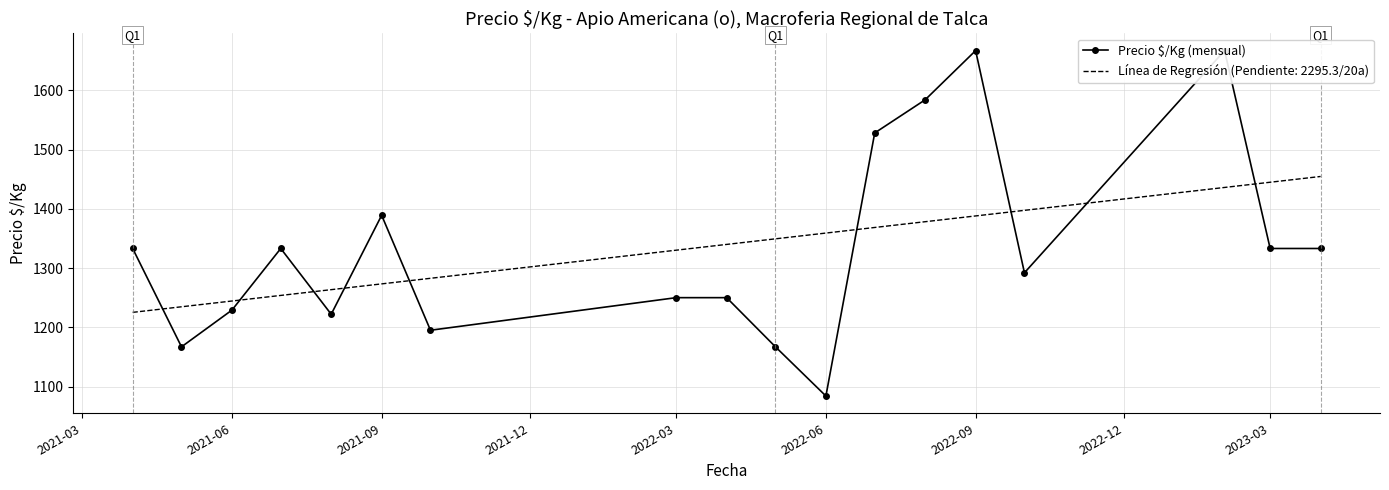

How many lines are shown in the chart?

1